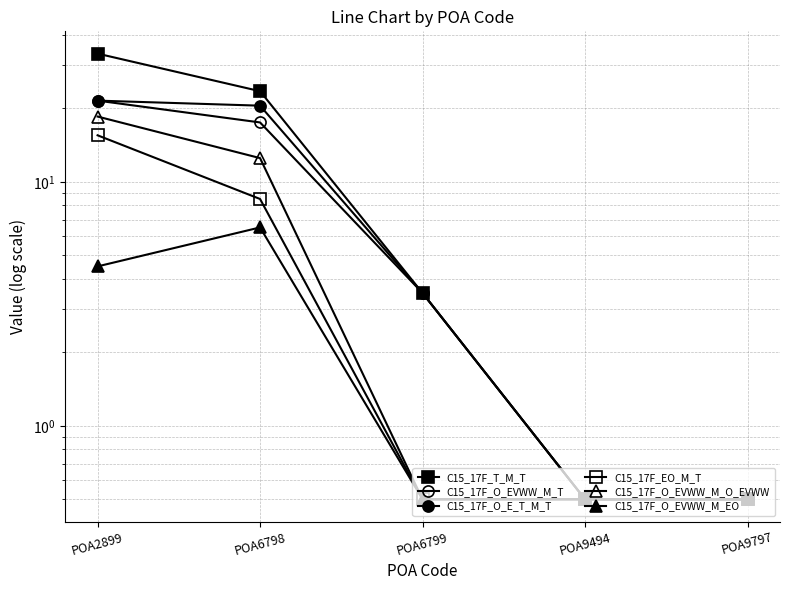

True or false: C15_17F_T_M_T and C15_17F_O_EVWW_M_T intersect in this chart.

False